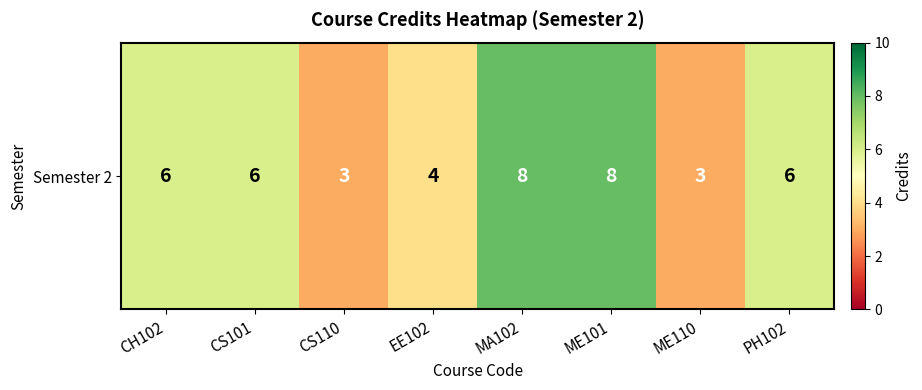

Which category has the highest value across all series?

MA102